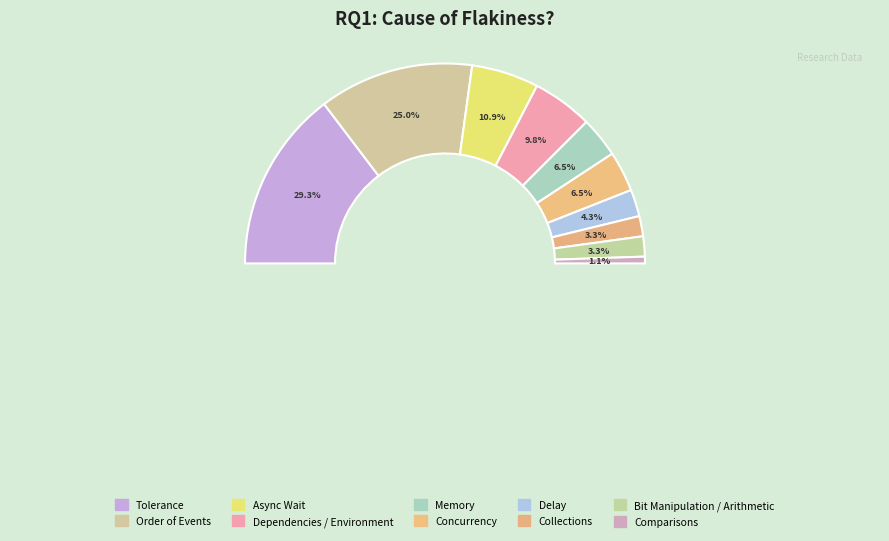

Do Memory and Dependencies / Environment together represent more than half of the pie?

No